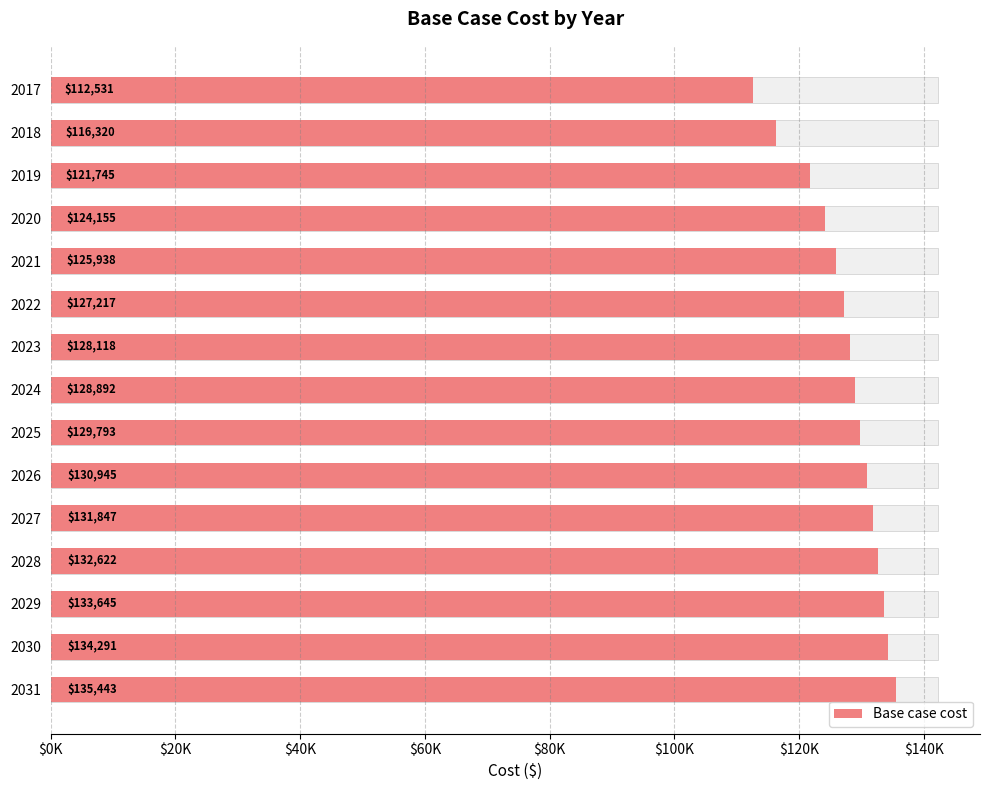

What is the difference between the maximum and minimum values?

22911.9